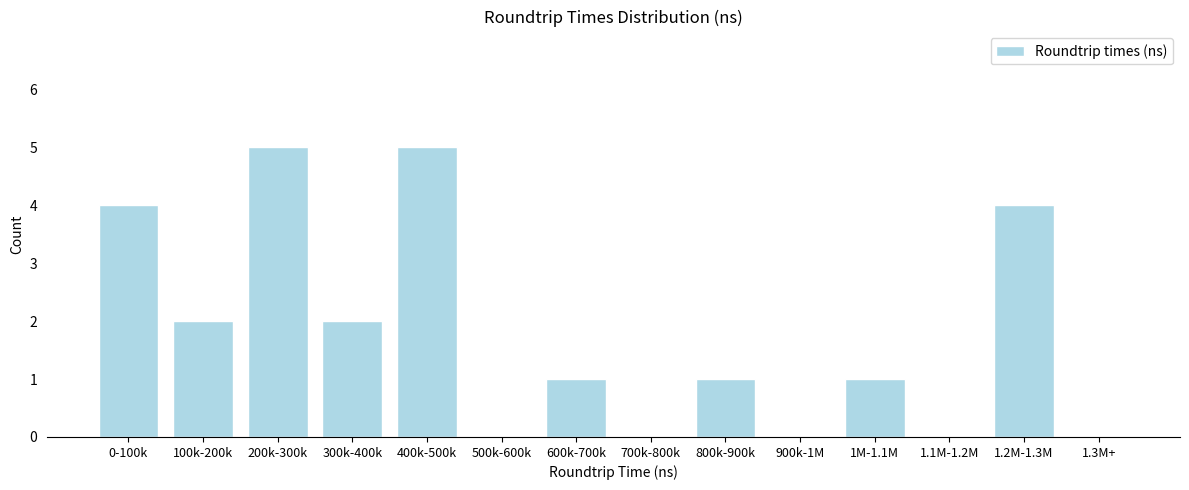

Reading right to left, extract all data points from this chart.

1.3M+=0	1.2M-1.3M=4	1.1M-1.2M=0	1M-1.1M=1	900k-1M=0	800k-900k=1	700k-800k=0	600k-700k=1	500k-600k=0	400k-500k=5	300k-400k=2	200k-300k=5	100k-200k=2	0-100k=4